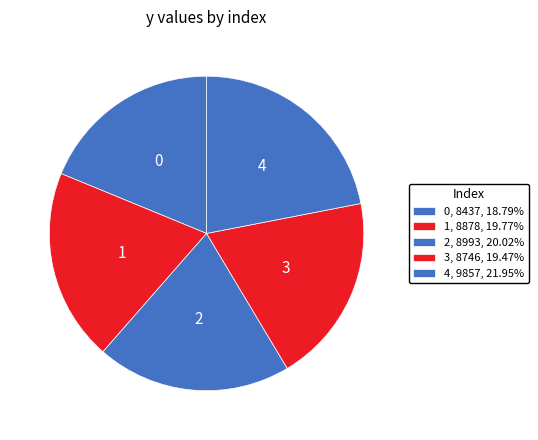

Does 4 represent more than half of the total?

No